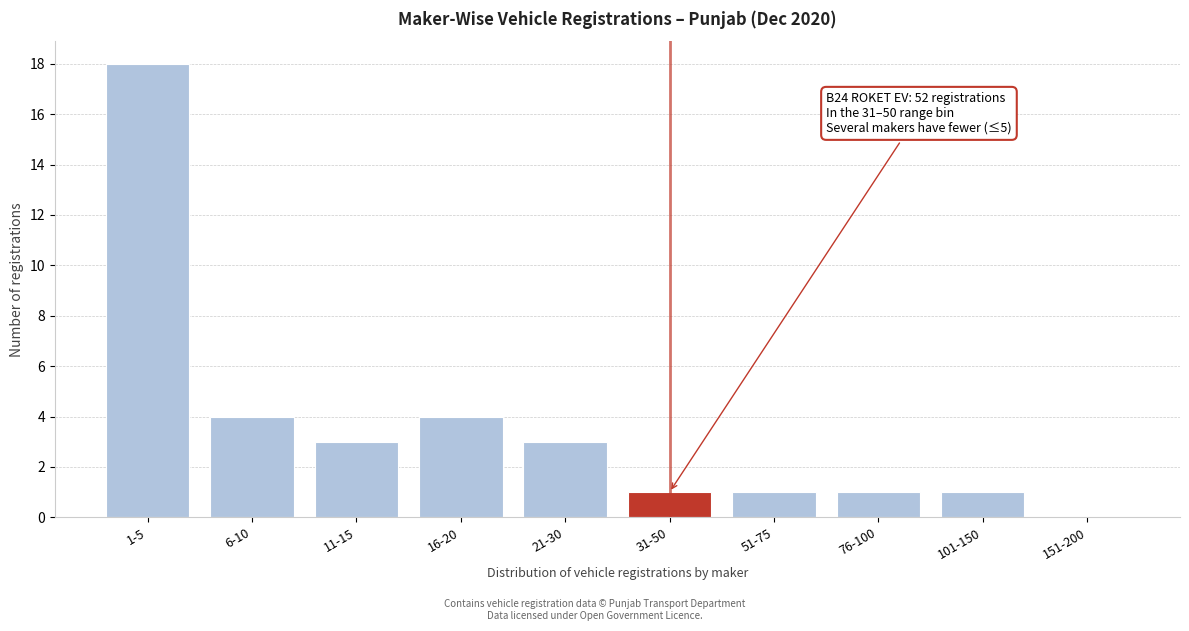

Reading left to right, extract all data points from this chart.

1-5=18	6-10=4	11-15=3	16-20=4	21-30=3	31-50=1	51-75=1	76-100=1	101-150=1	151-200=0